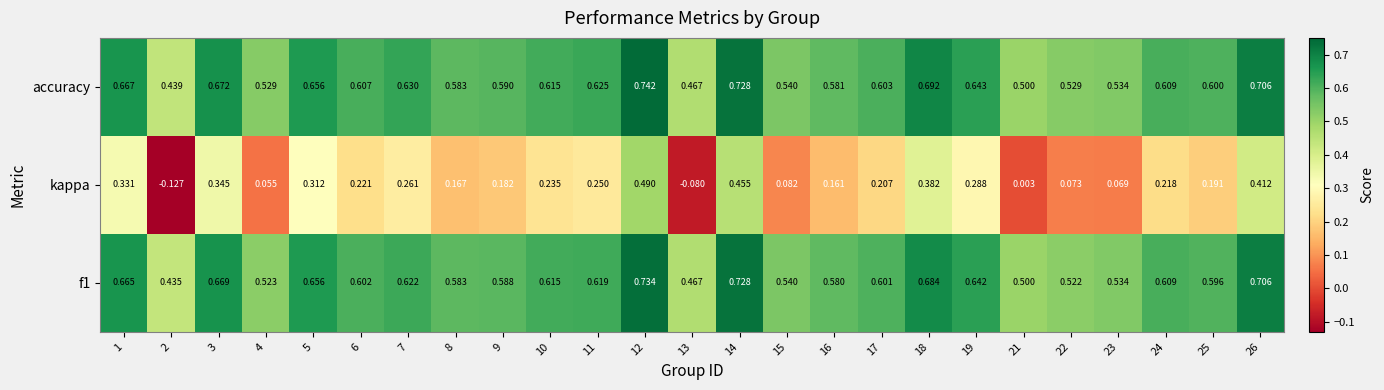

Is the value of accuracy at 5 greater than the value of f1 at 24?

Yes